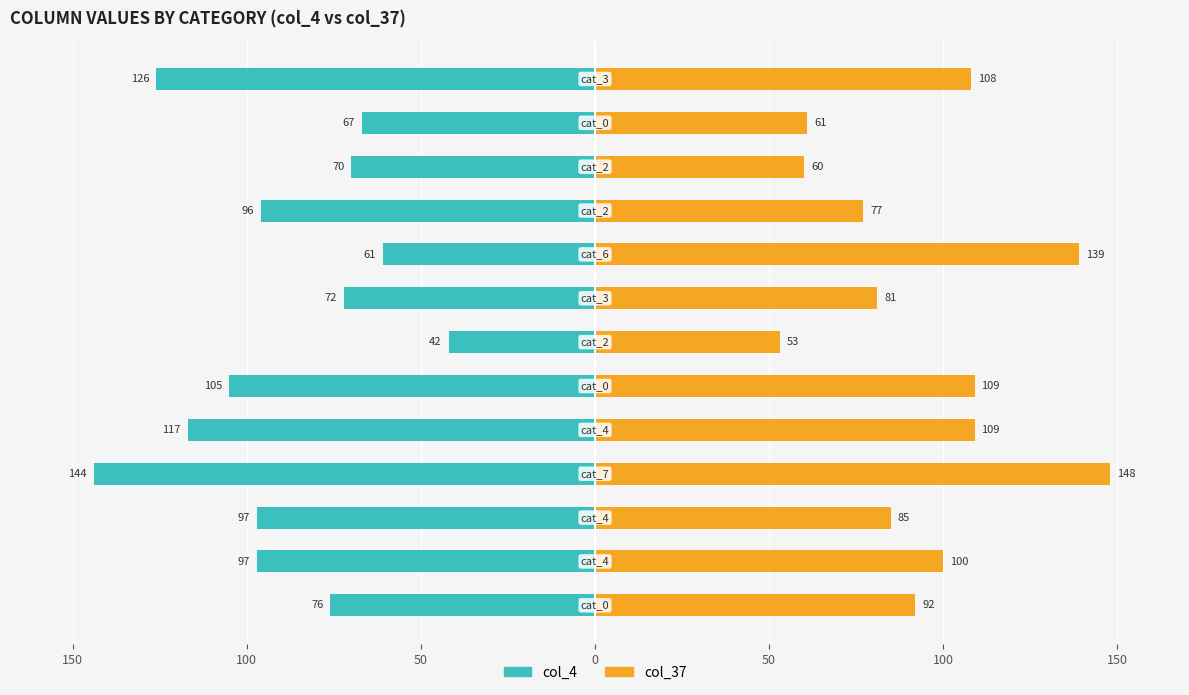

How many bars are there in total?

26